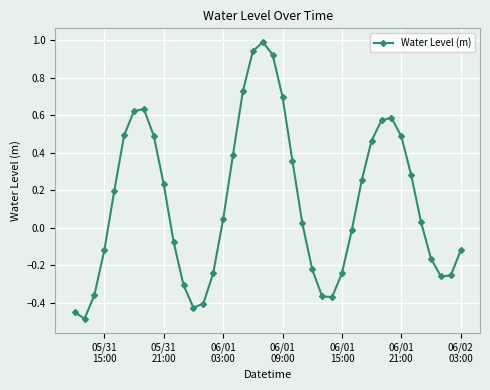

How many points are higher than both their immediate neighbors (excluding endpoints)?

3